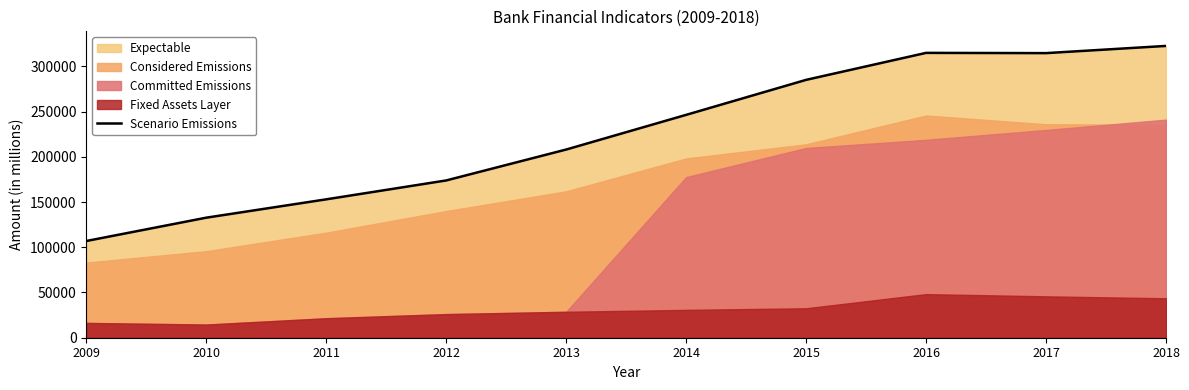

Reading left to right, what are all the values shown in this chart?

2009=106912	2010=132691	2011=152963	2012=173842	2013=208006	2014=246331	2015=285010	2016=314836	2017=314565	2018=322526